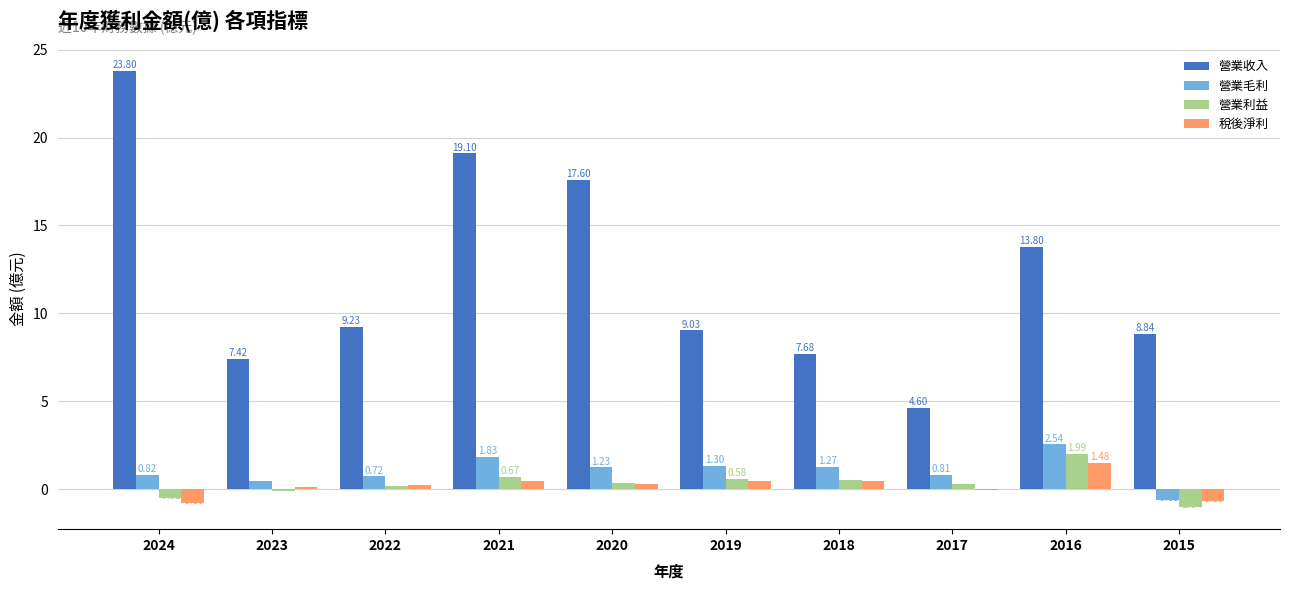

True or false: 營業利益 has a value of 0.1 at 2022.

True